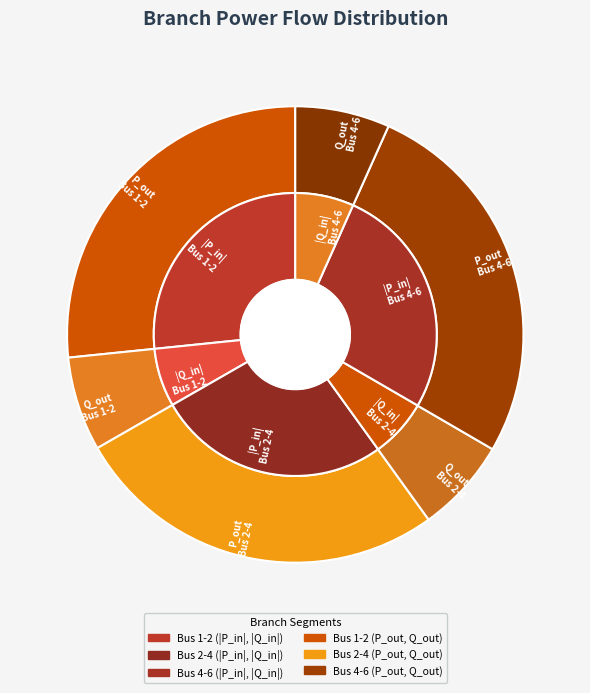

Is there a majority slice in this chart?

No